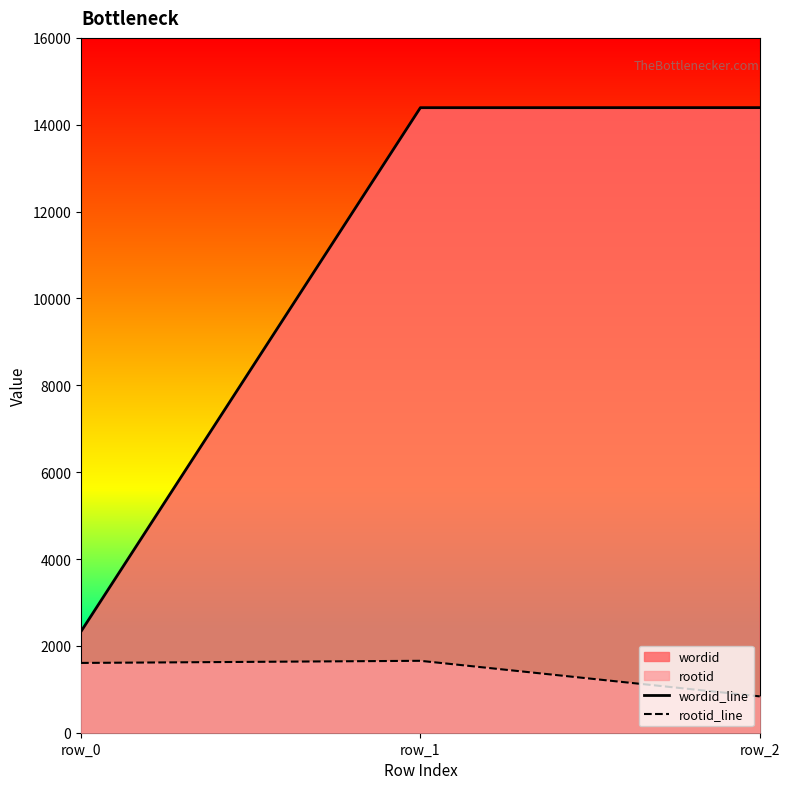

Reading right to left, what are all the values shown in this chart?

wordid_line: row_2=14394	row_1=14393	row_0=2332
rootid_line: row_2=837	row_1=1656	row_0=1607